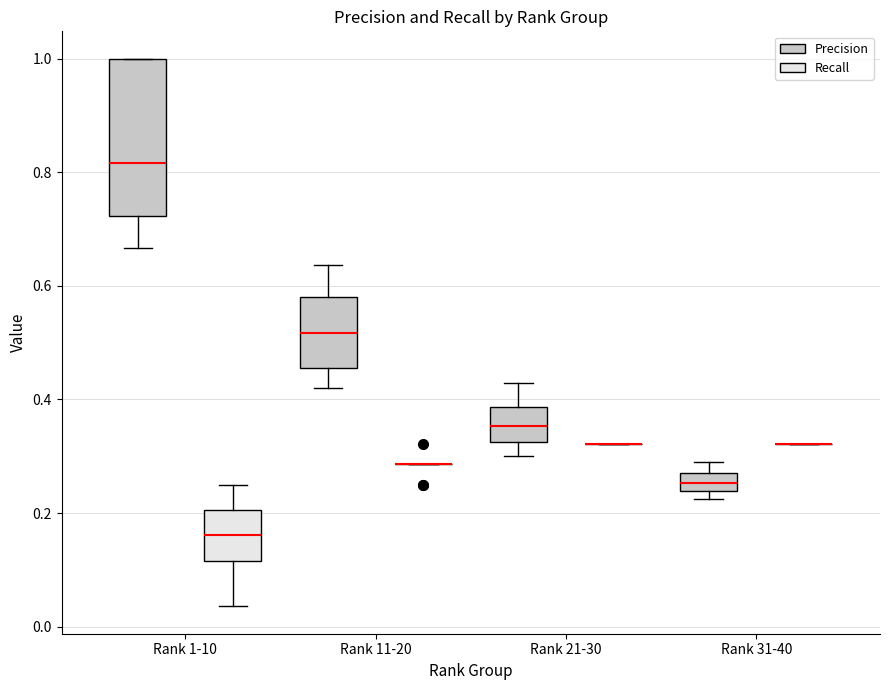

Reading left to right, transcribe this box plot: for each box, give where its median line is, the range the box spans, and where its two whiskers end, as read against the y-axis. The values are not printed on the chart, so give them approximately, as read against the axis.

Rank 1-10 (Precision): median 0.82, box 0.72 to 1.00, whiskers 0.66 to 1.00
Rank 1-10 (Recall): median 0.16, box 0.12 to 0.20, whiskers 0.04 to 0.26
Rank 11-20 (Precision): median 0.52, box 0.46 to 0.58, whiskers 0.42 to 0.64
Rank 11-20 (Recall): box collapsed to a line at 0.28, whiskers 0.28 to 0.28
Rank 21-30 (Precision): median 0.36, box 0.32 to 0.38, whiskers 0.30 to 0.42
Rank 21-30 (Recall): box collapsed to a line at 0.32, whiskers 0.32 to 0.32
Rank 31-40 (Precision): median 0.26, box 0.24 to 0.28, whiskers 0.22 to 0.30
Rank 31-40 (Recall): box collapsed to a line at 0.32, whiskers 0.32 to 0.32